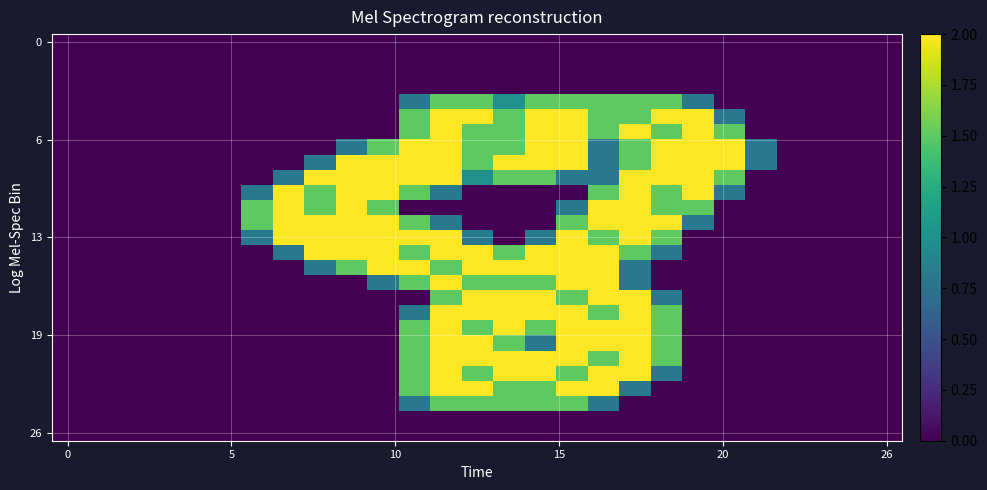

Count the number of categories in the chart.

27